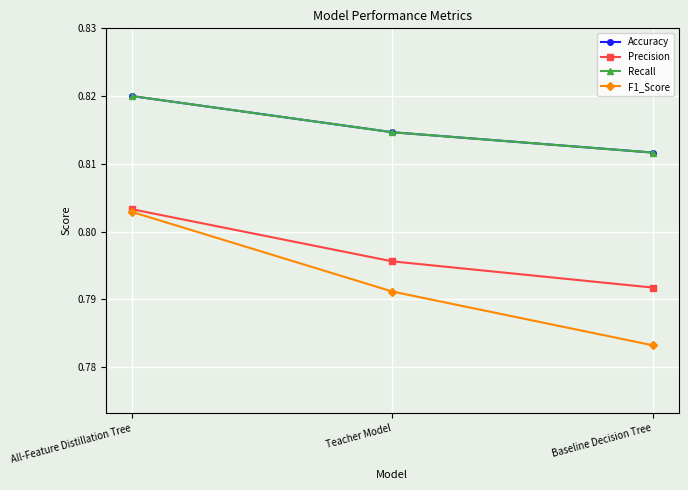

Does the chart have visible grid lines?

Yes